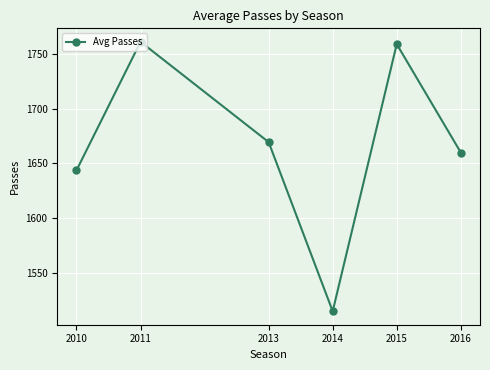

What is the sum of all values?

10008.3